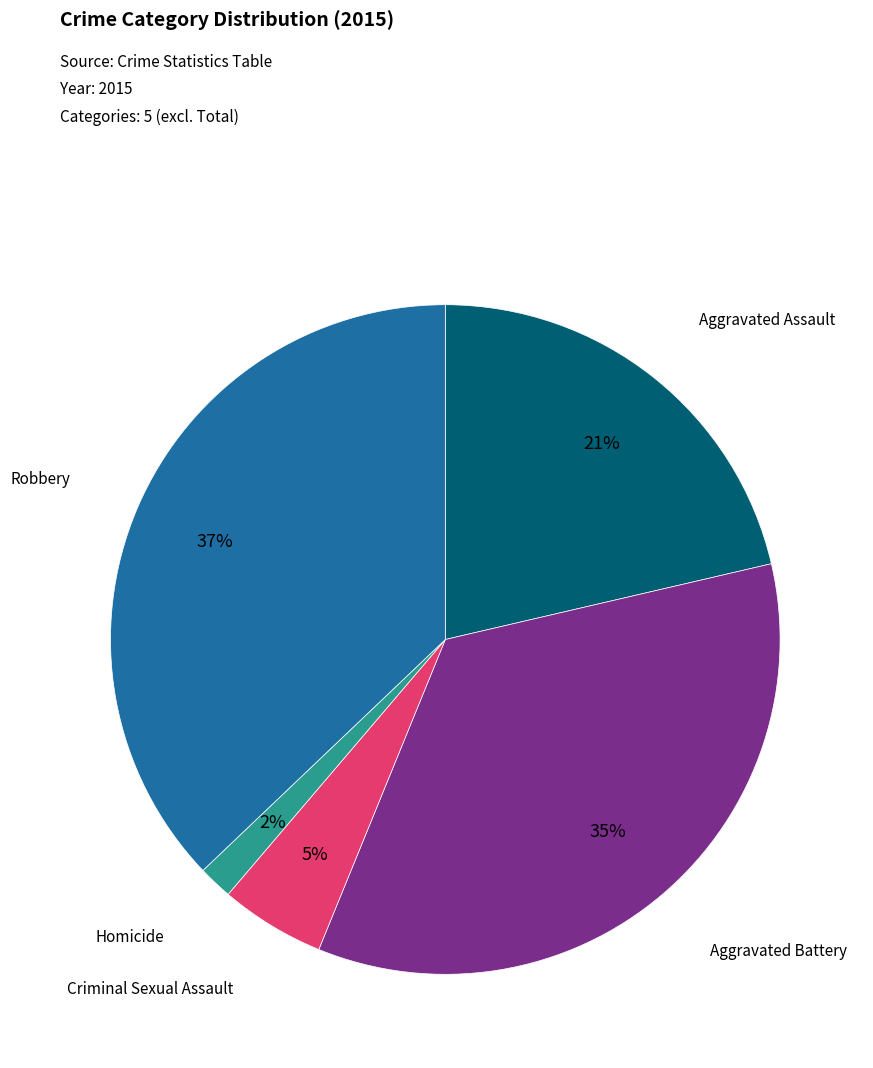

Is the sum of Aggravated Battery and Criminal Sexual Assault greater than half?

No